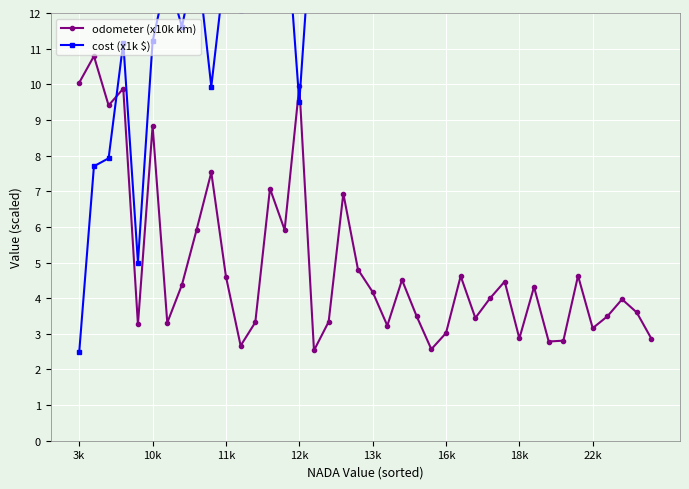

Is this an area chart (filled region under the line)?

No